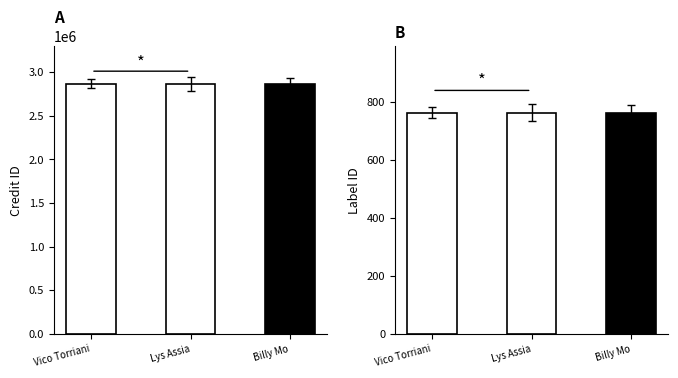

What is the label of the 1st bar from the right?

Billy Mo